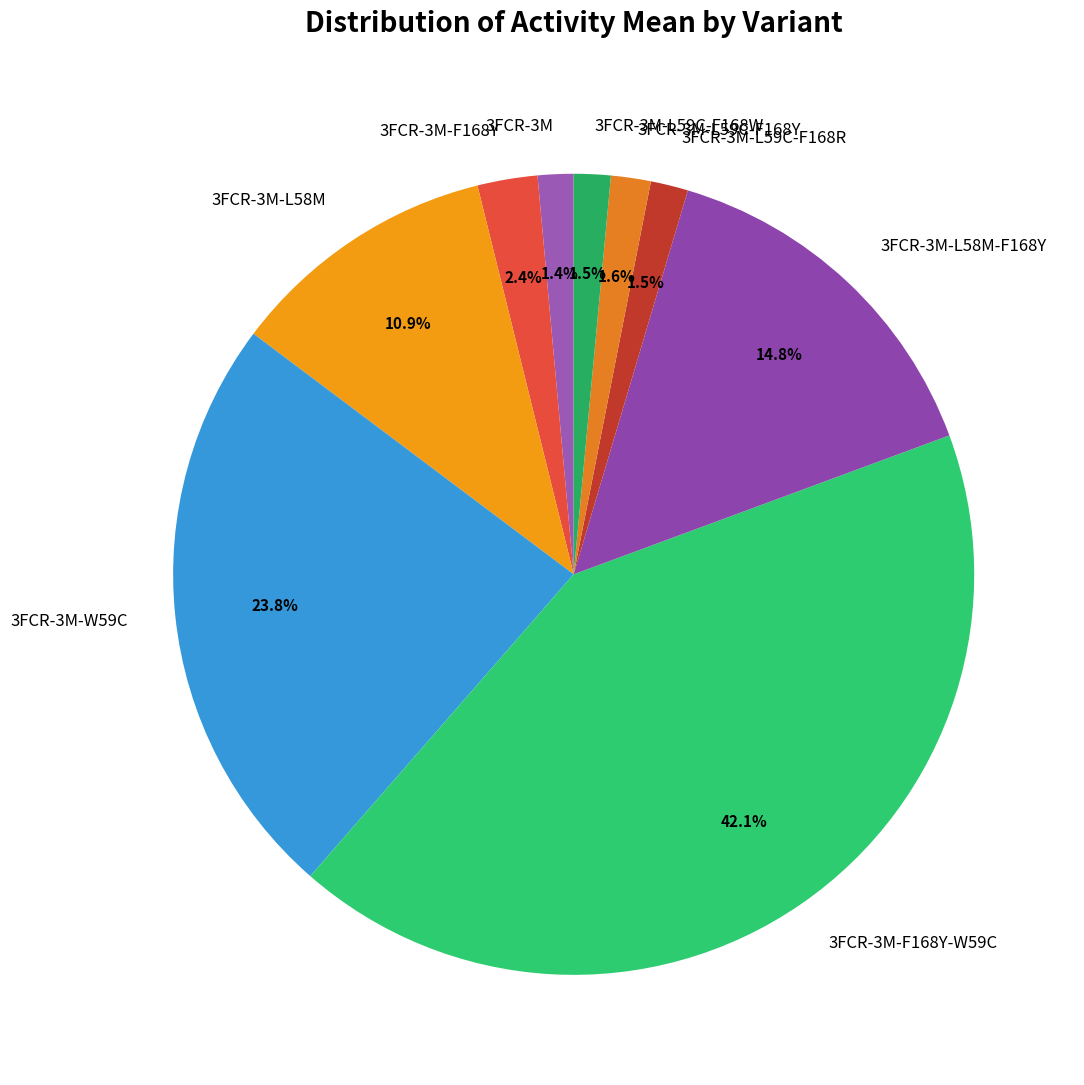

Count the number of slices in the pie.

9